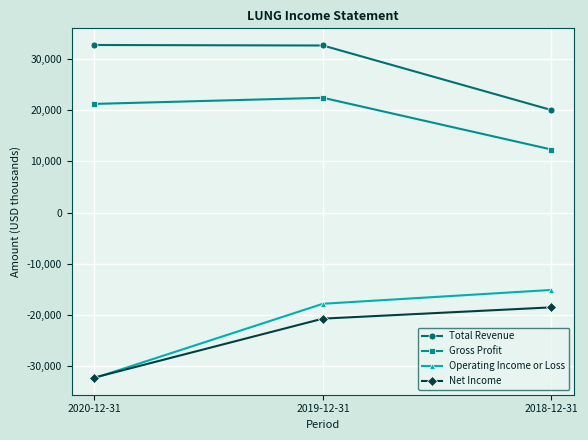

Rank the series at 2019-12-31 from lowest to highest value.

Net Income, Operating Income or Loss, Gross Profit, Total Revenue